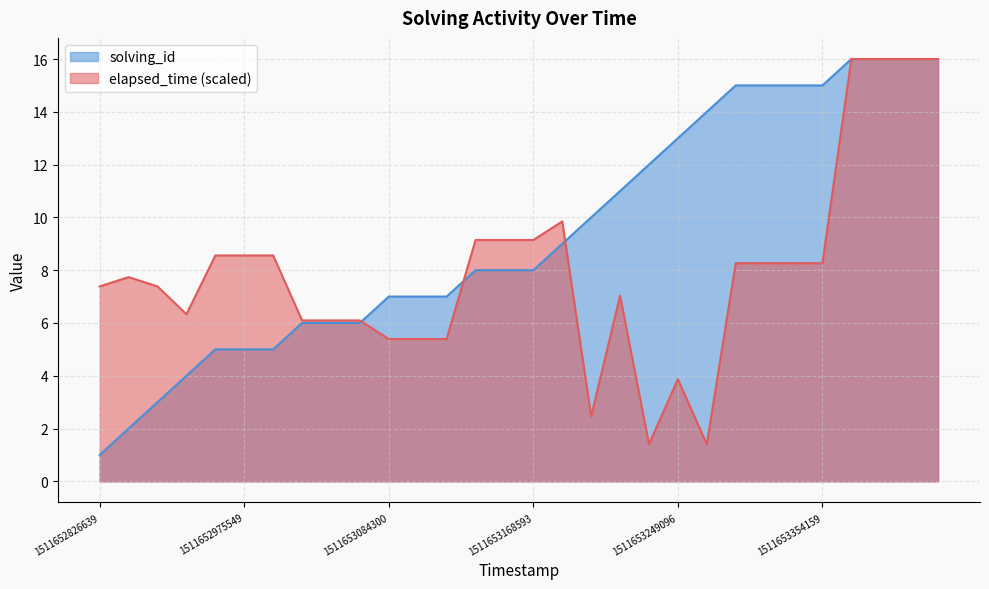

Which category has the lowest value across all series?

1511652826639